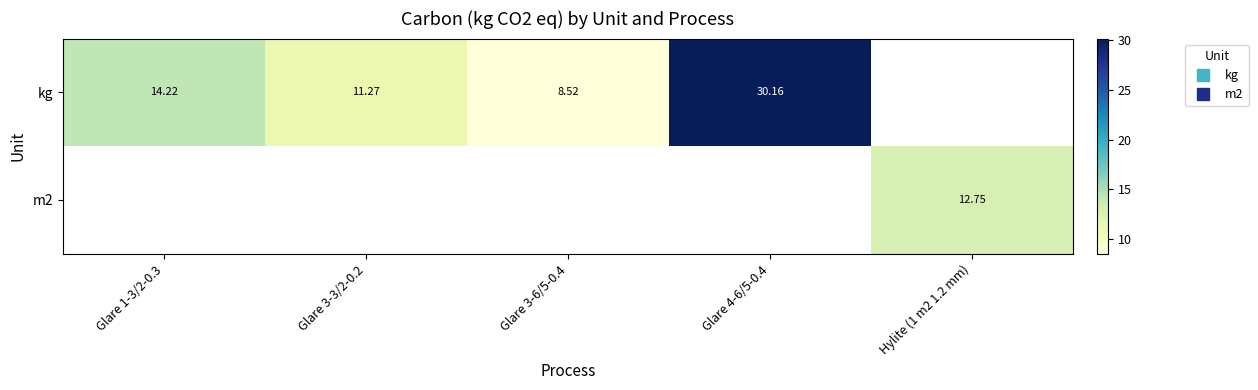

Is it true that kg equals 8.5 at Glare 3-6/5-0.4?

True